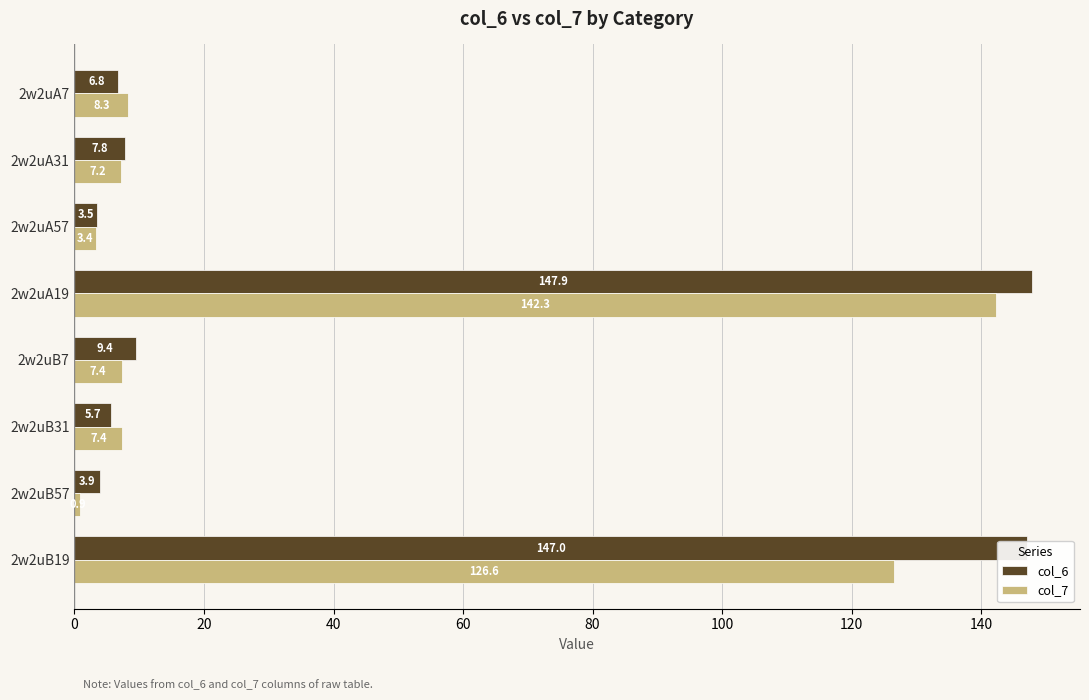

The value of col_6 at 2w2uB57 is 3.9. True or false?

True